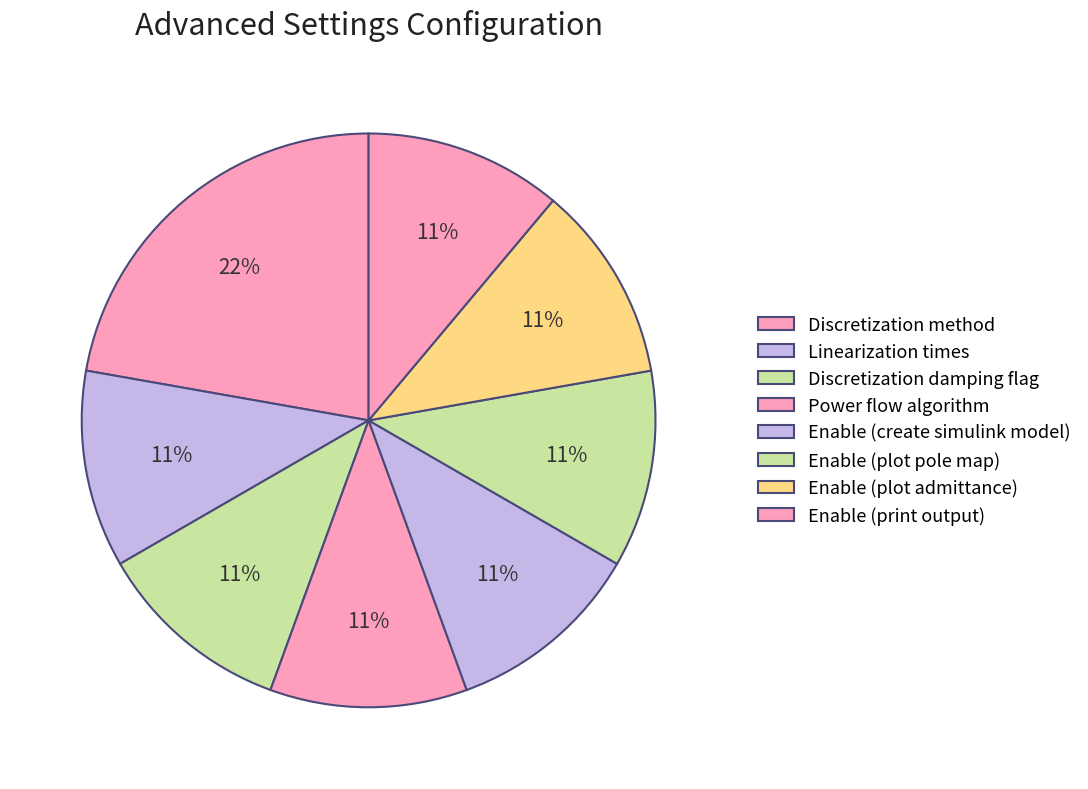

Count the number of slices in the pie.

8